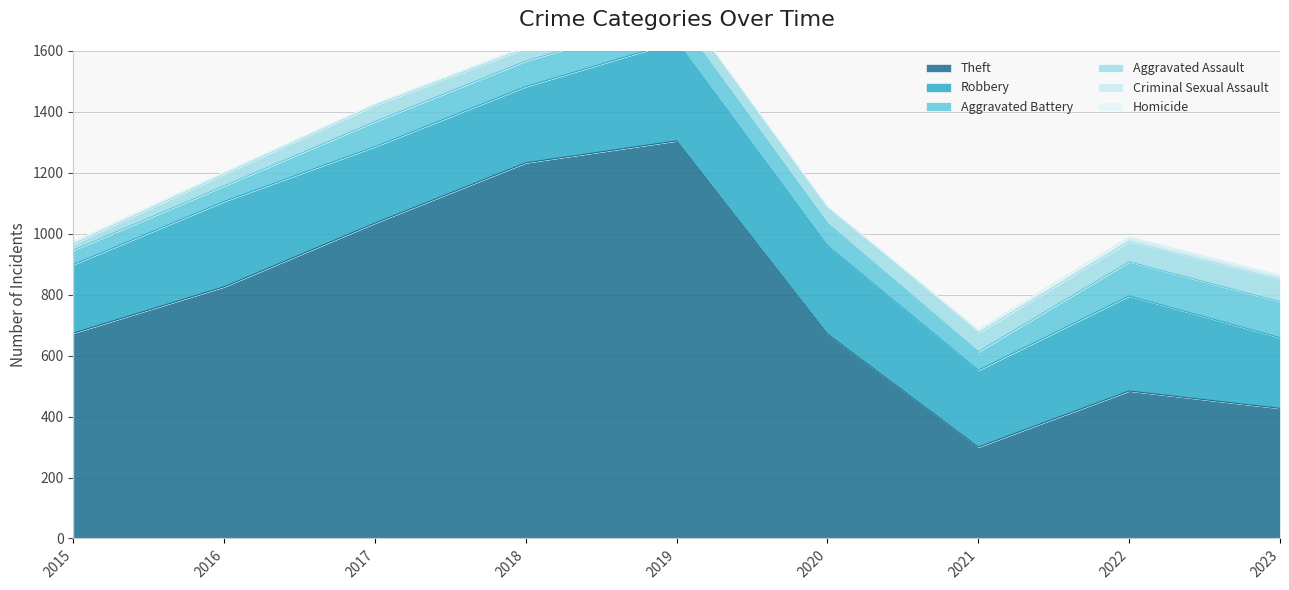

What is the difference between the maximum and minimum values in the Robbery series?

101